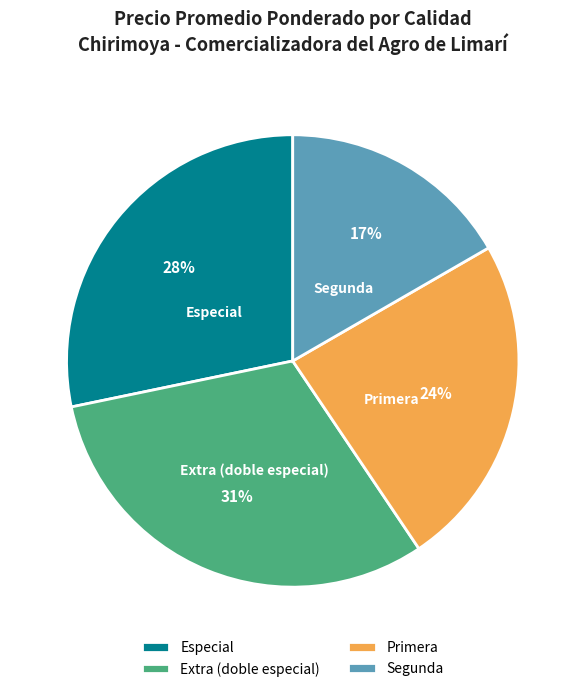

To the nearest percent, what portion does Primera represent?

24%